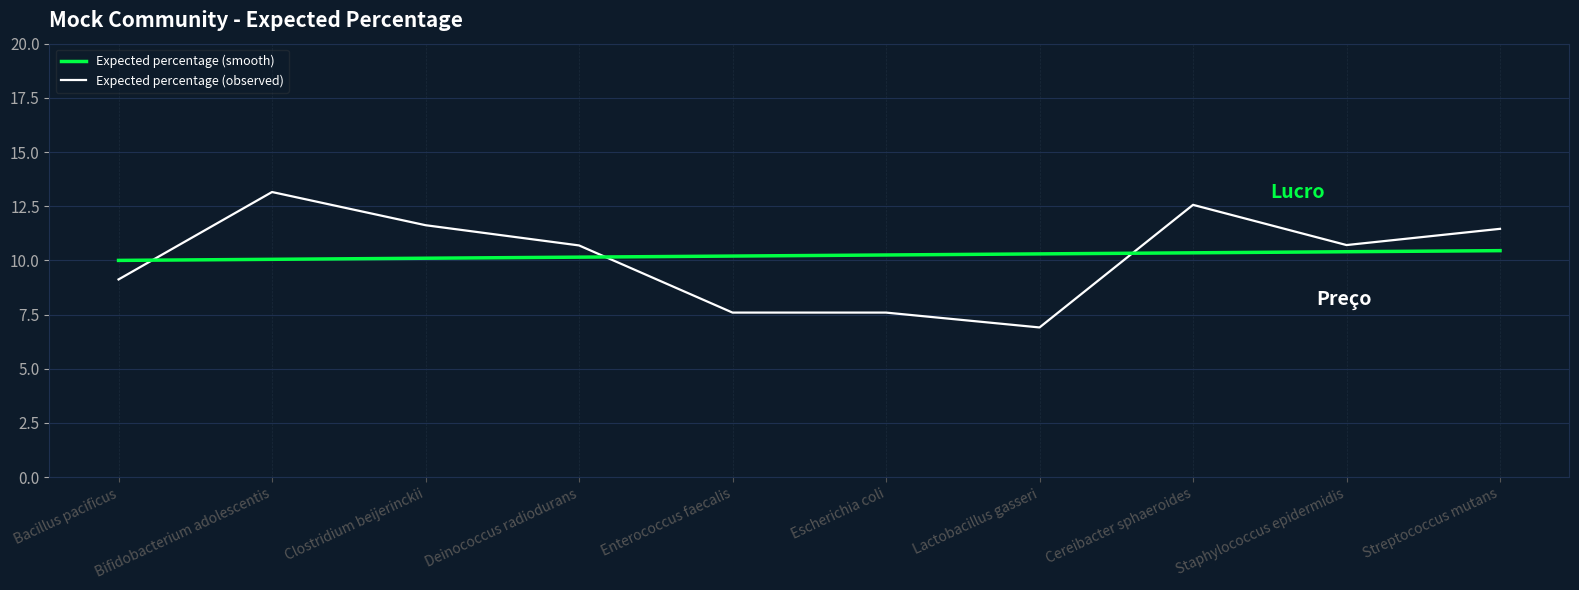

Is the value of Expected percentage (observed) at Lactobacillus gasseri greater than the value of Expected percentage (smooth) at Clostridium beijerinckii?

No